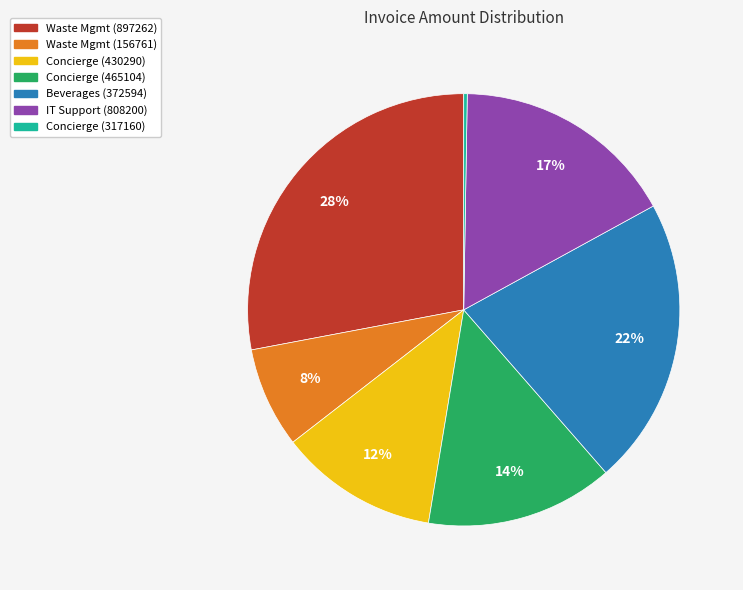

Is there any slice that represents more than half of the pie?

No